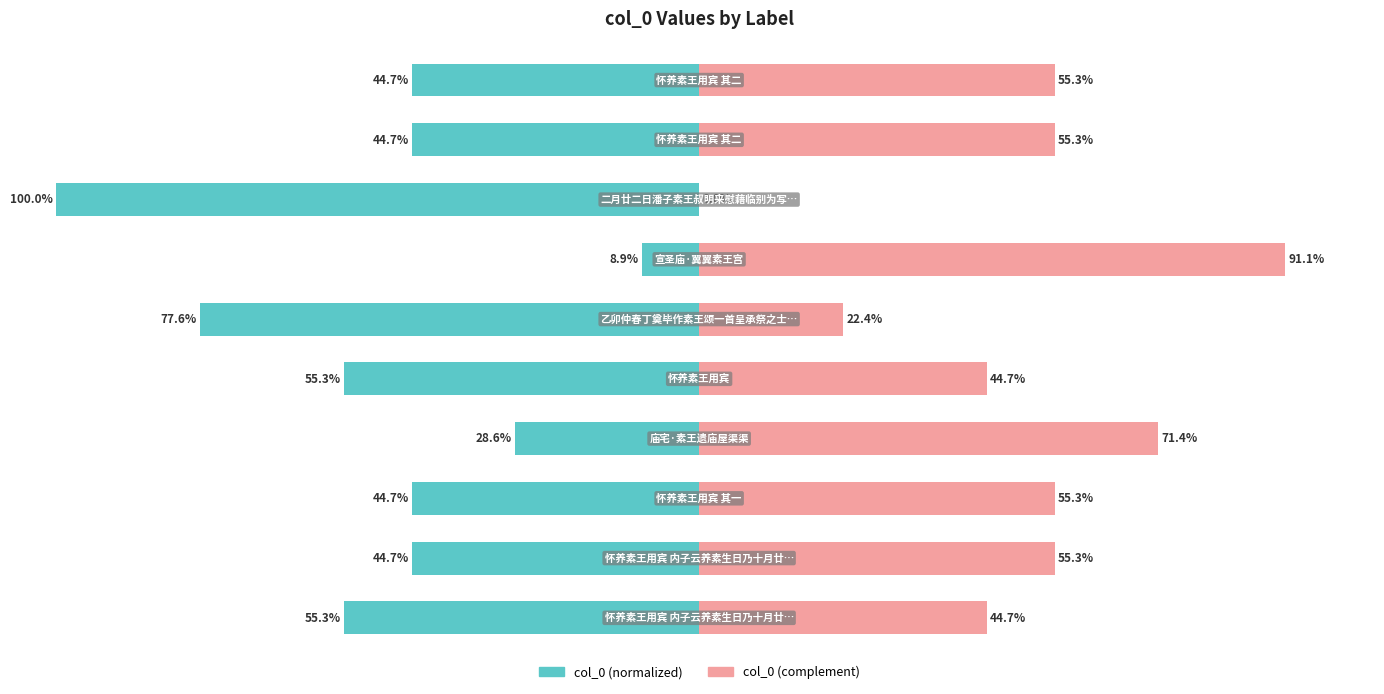

How many series are shown in this chart?

2